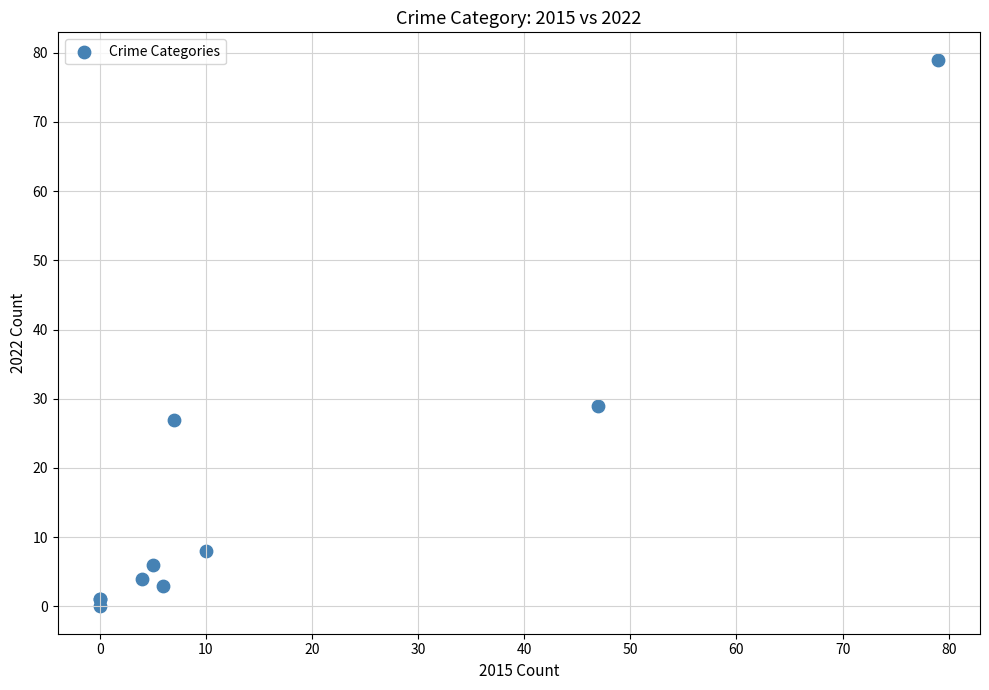

What Y value in the scatter plot is closest to 39?

29